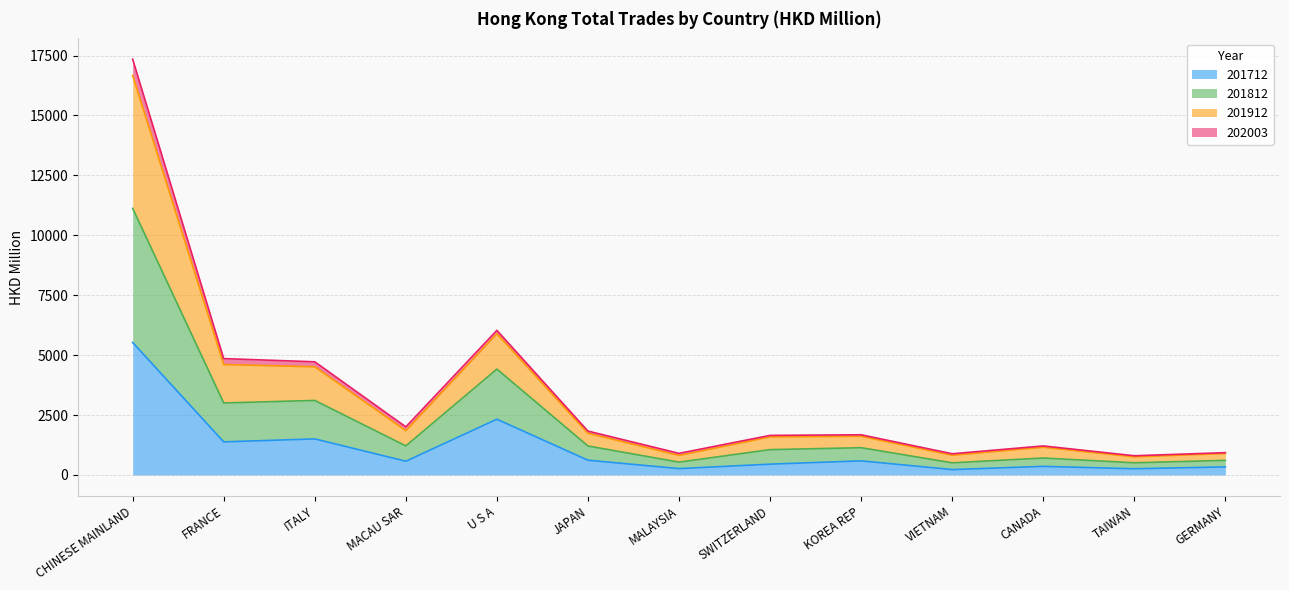

Where is 201712 nearest to the value 2876?

U S A